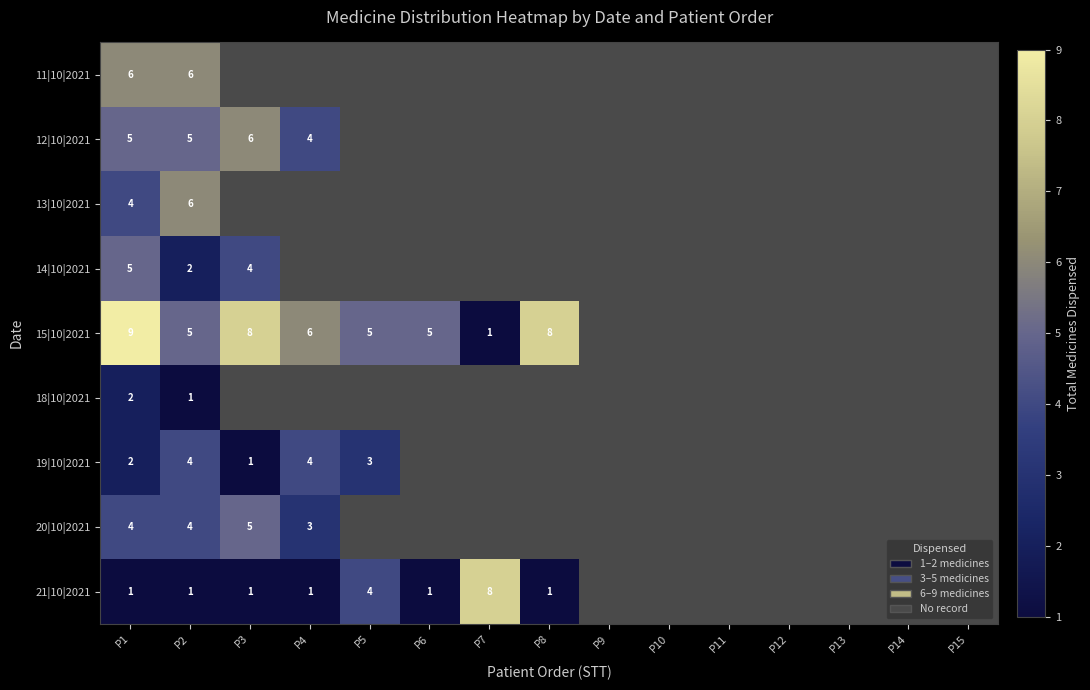

Between P4 and P1, which is larger?

P1